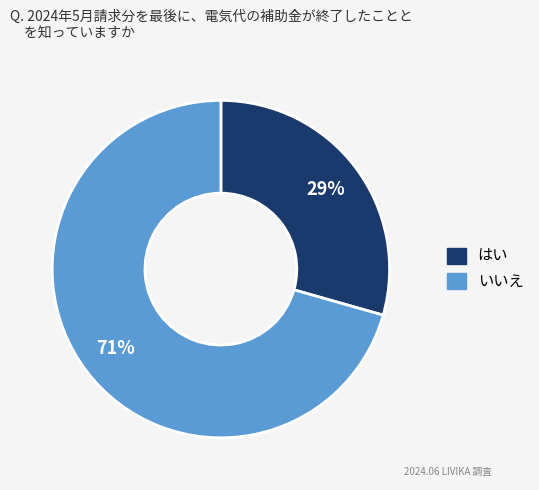

To the nearest percent, what is the average slice percentage?

50%